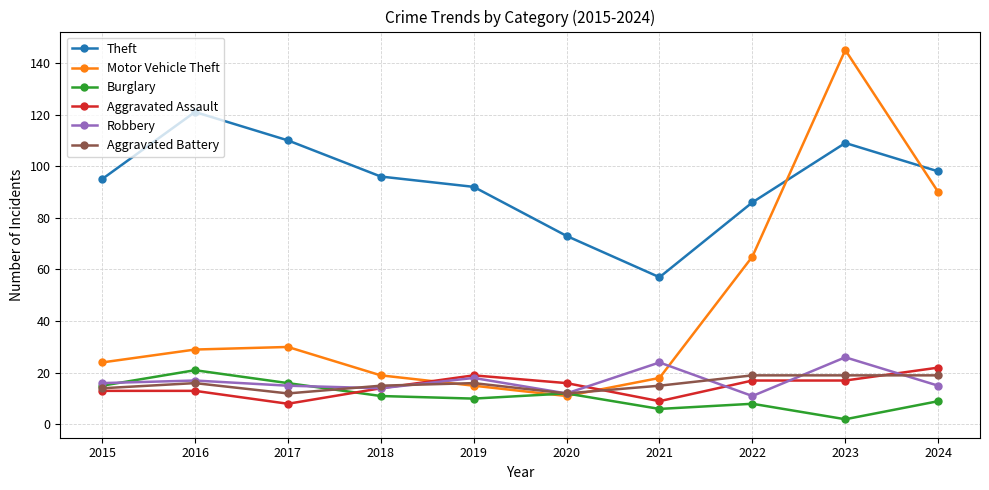

What is the minimum value shown in the chart?

2